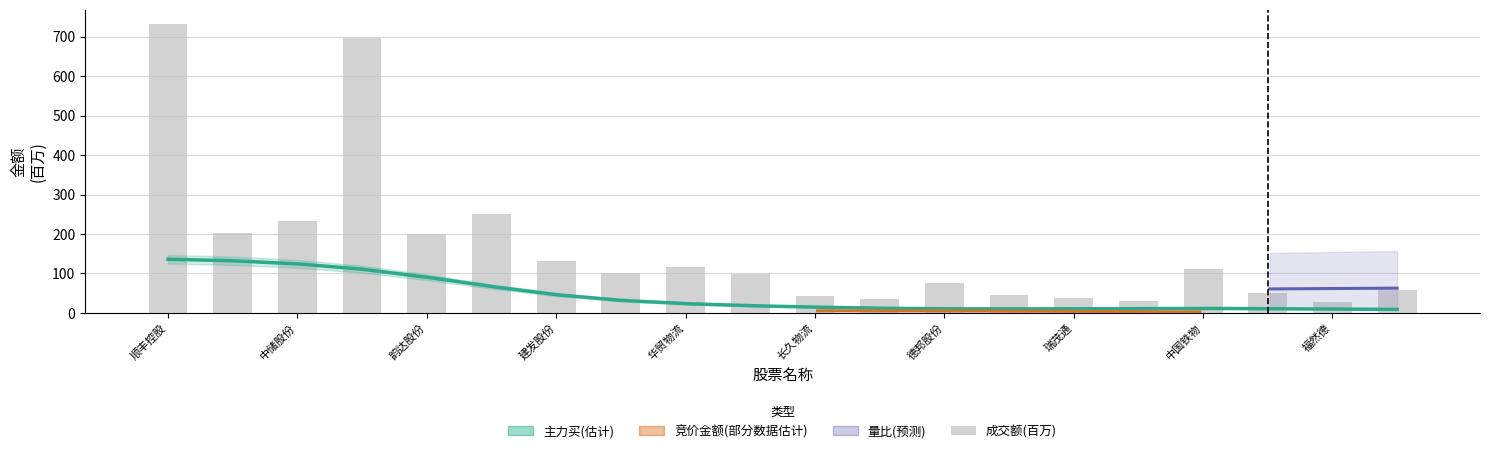

Are the bars horizontal?

No